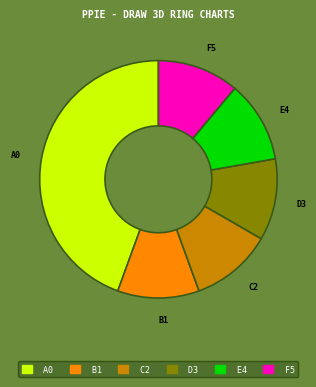

What is the ratio of the value at D3 to the value at C2?

1.0